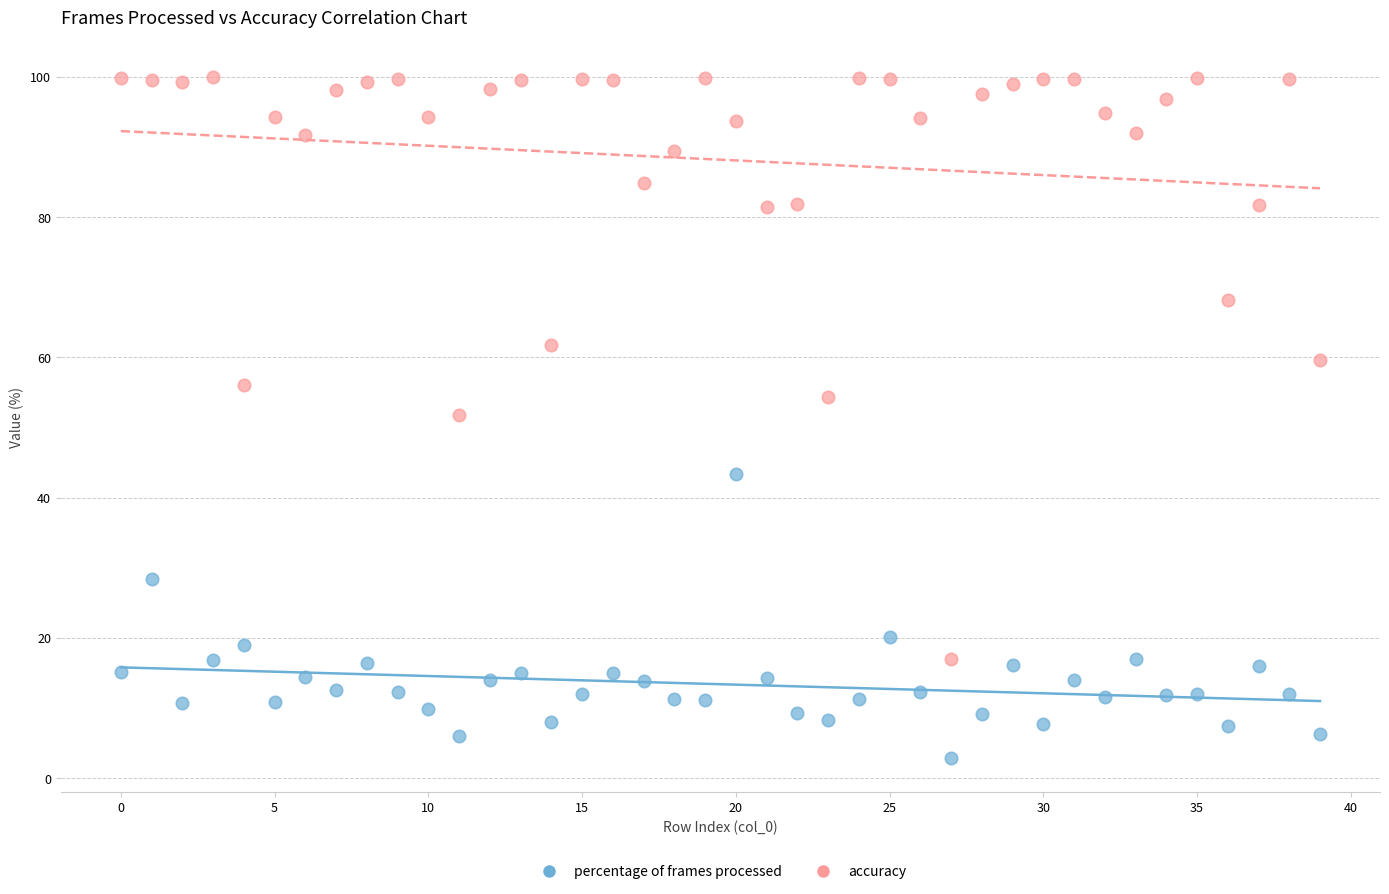

Across all data points, what is the range of Y values (max minus min)?

97.1